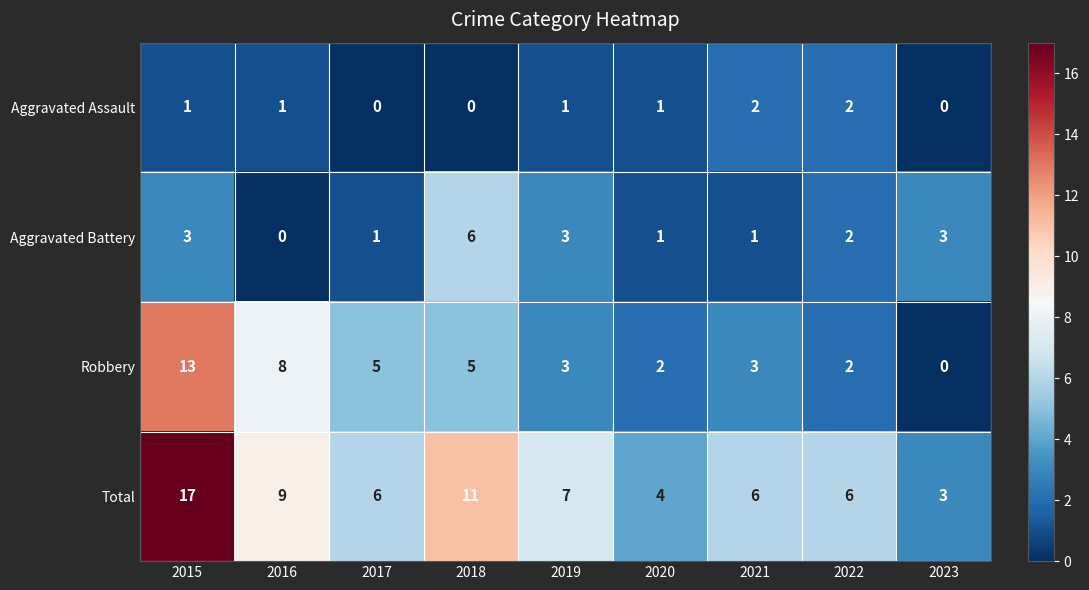

What is the total value across all series at 2018?

22